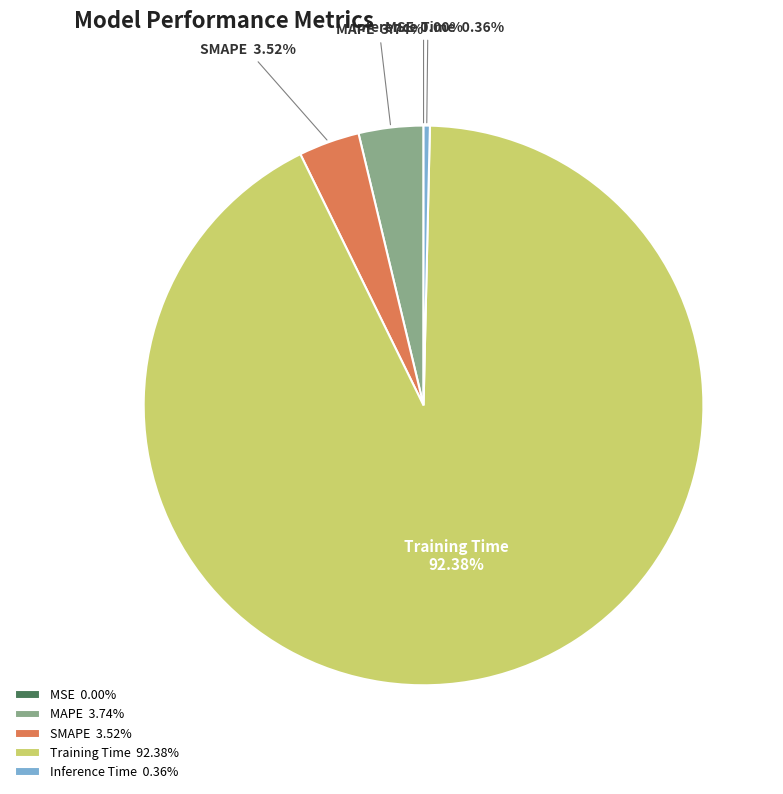

Combined, do Training Time and MAPE account for over 50%?

Yes